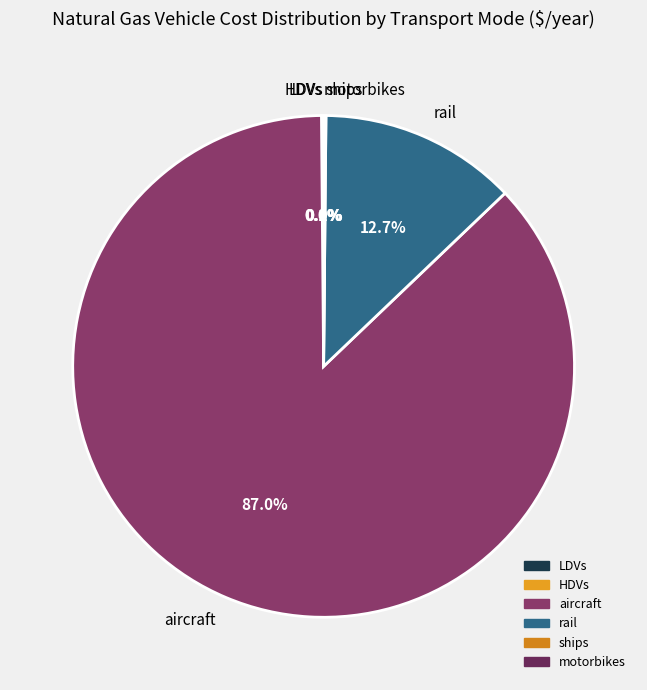

Which category accounts for the majority?

aircraft